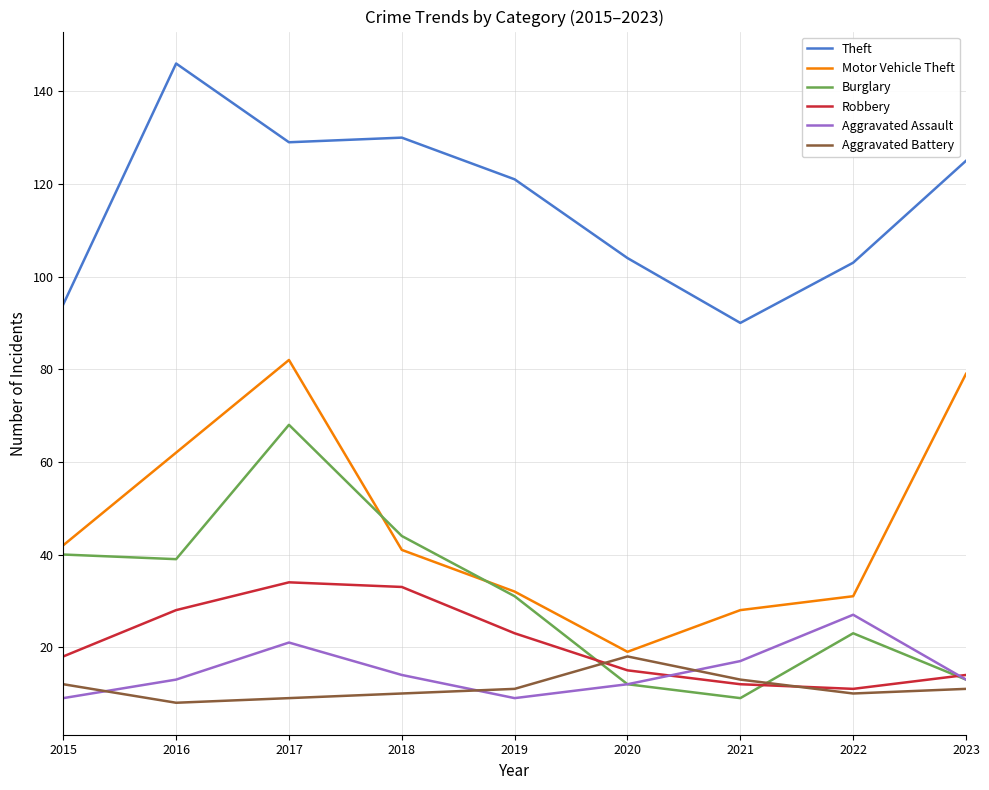

What is the difference between the second highest and minimum values in the Aggravated Battery series?

5